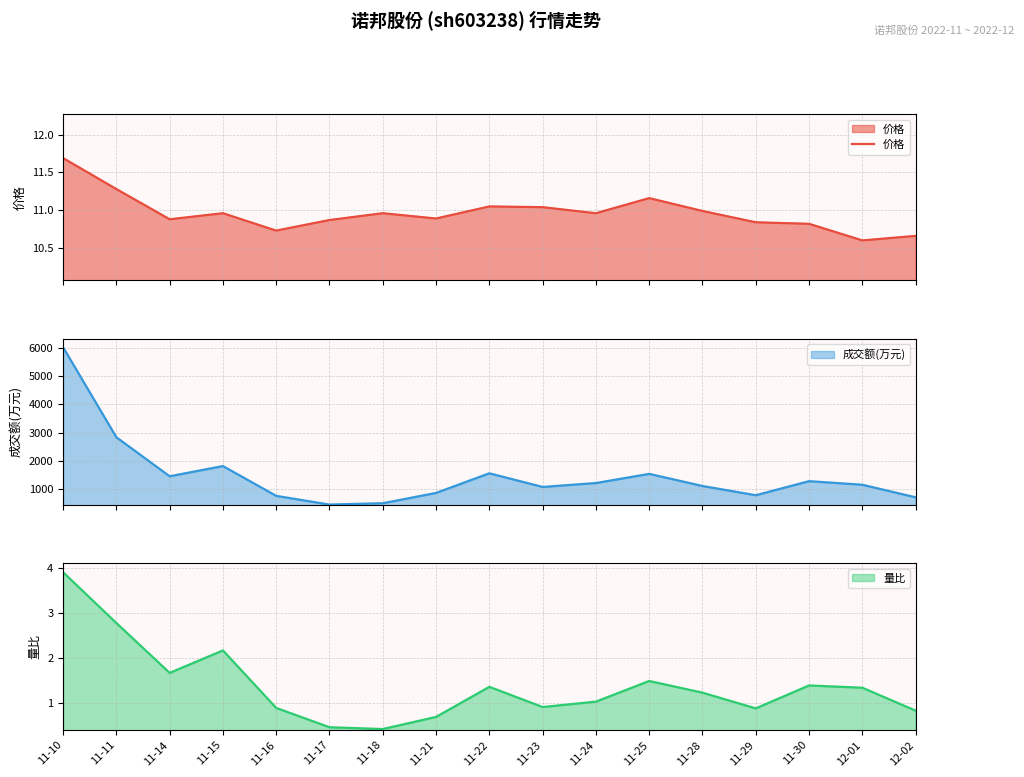

How many points are lower than both their immediate neighbors (excluding endpoints)?

5